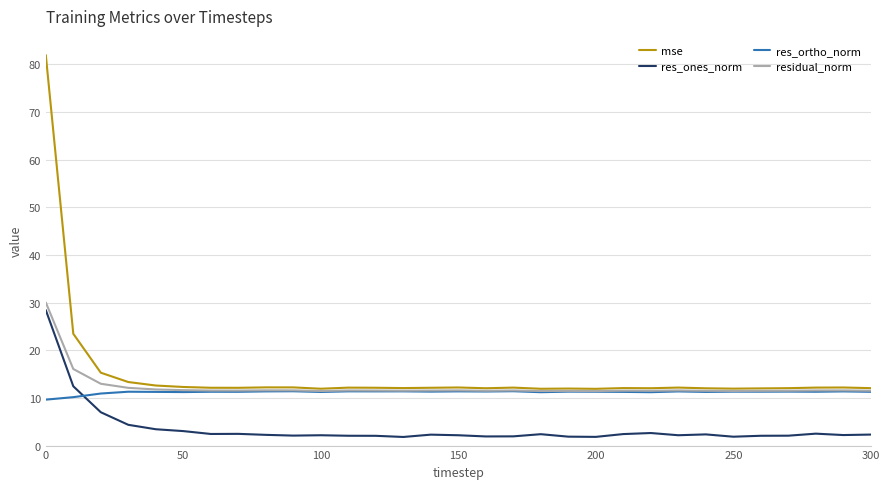

True or false: mse and res_ones_norm intersect in this chart.

False